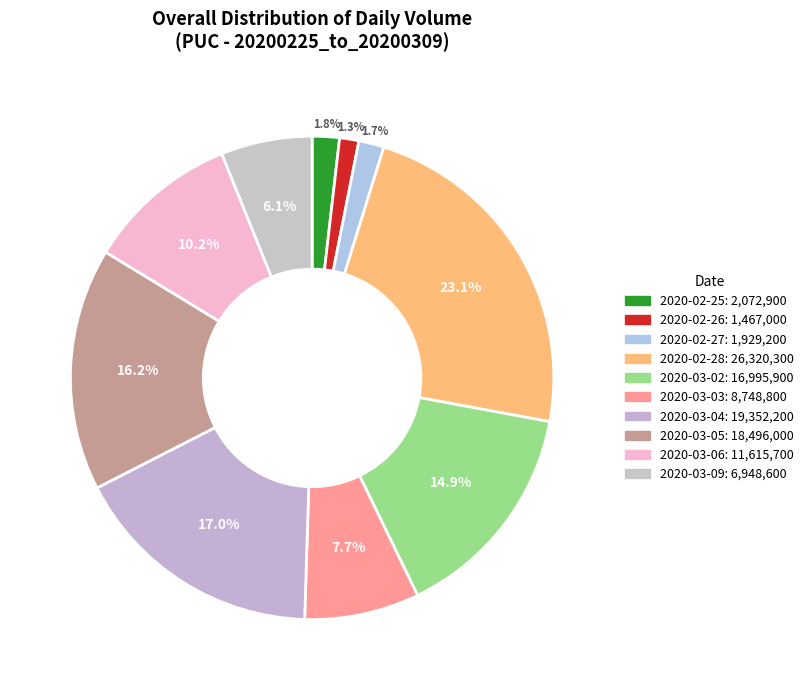

Combined, do 2020-03-05 and 2020-03-06 account for over 50%?

No